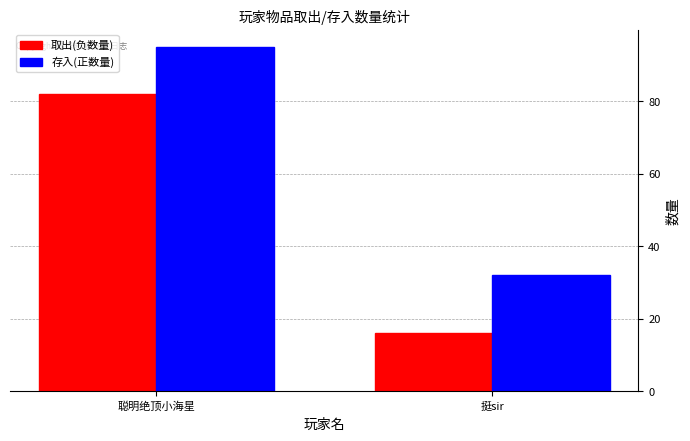

True or false: 存入(正数量) has a value of 21 at 挺sir.

False